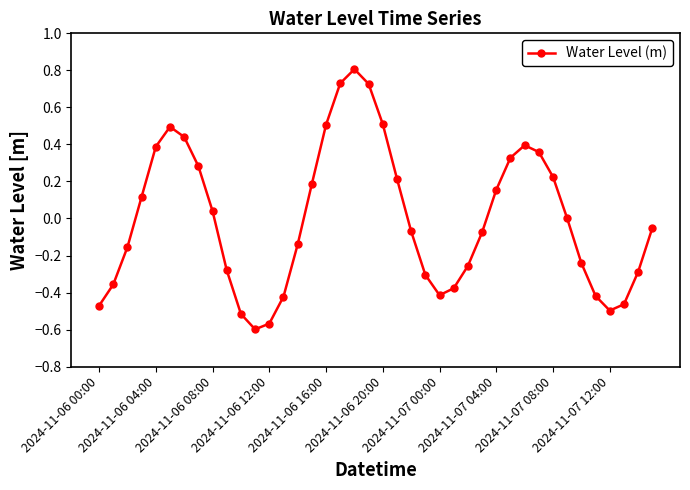

Count the number of categories in the chart.

40